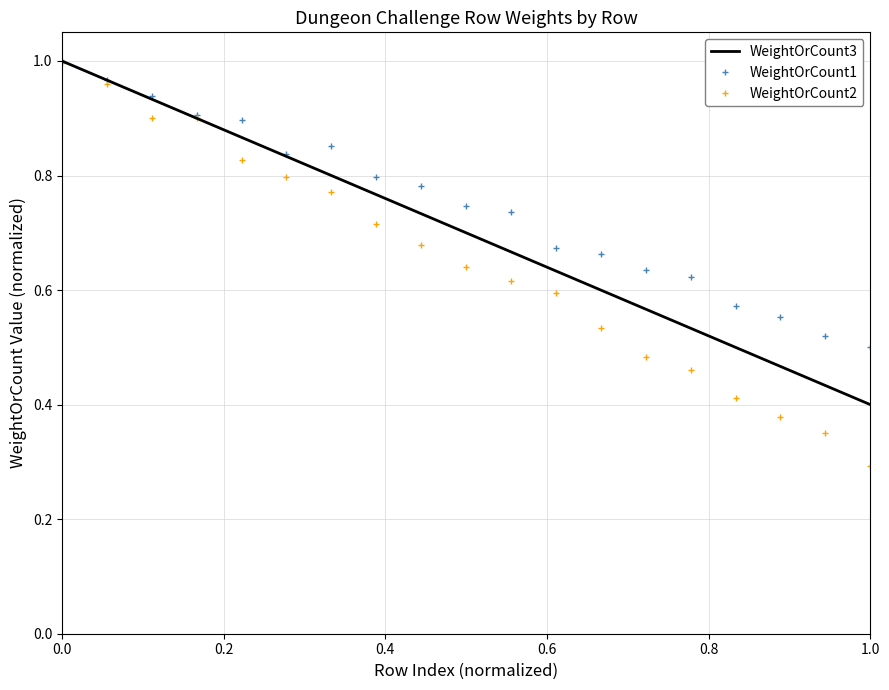

Which series has the widest spread of values?

WeightOrCount2